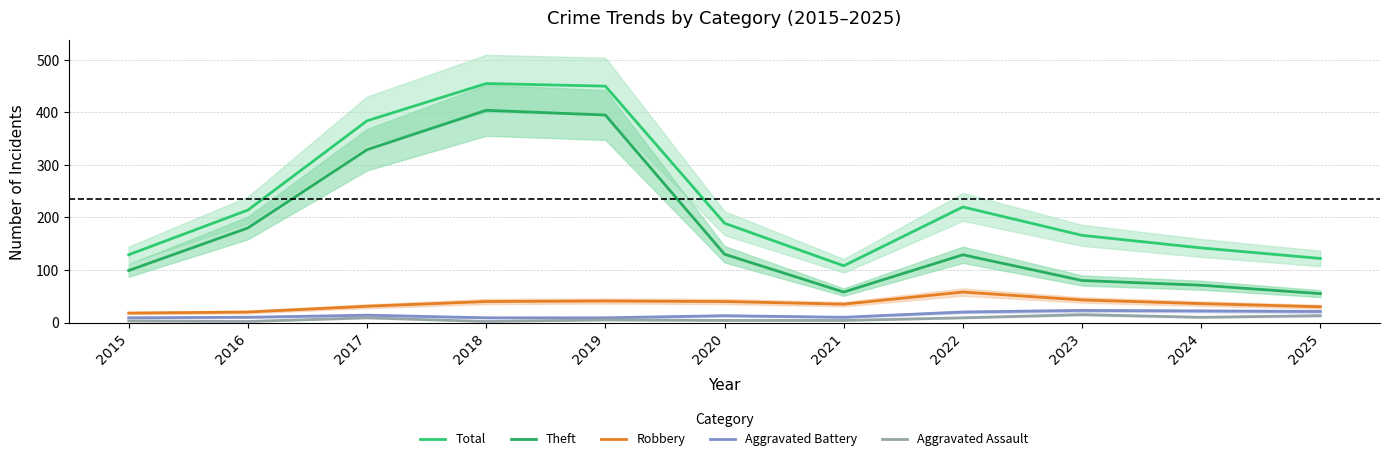

What is the value of the Robbery point at the 5th from the left?

41